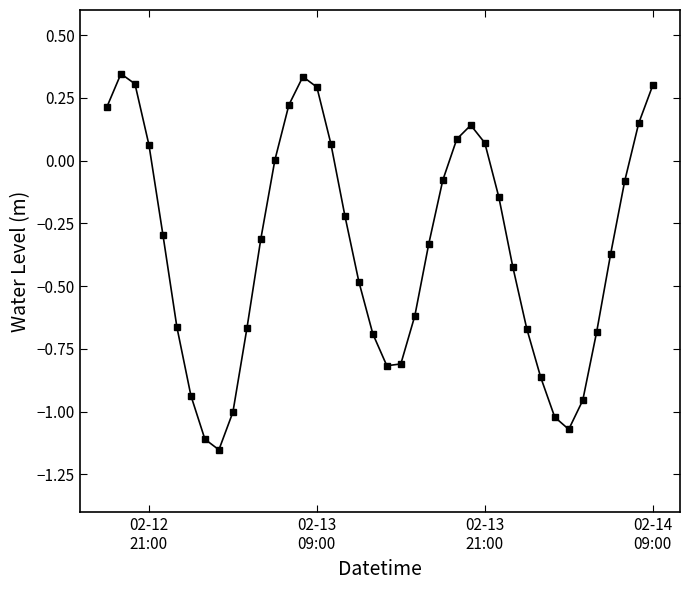

Does the chart display data point markers on the line(s)?

Yes